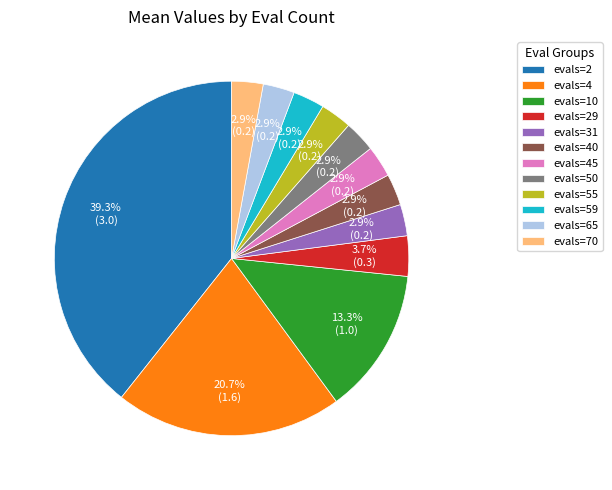

To the nearest percent, what is the combined percentage of evals=2 and evals=40?

42%